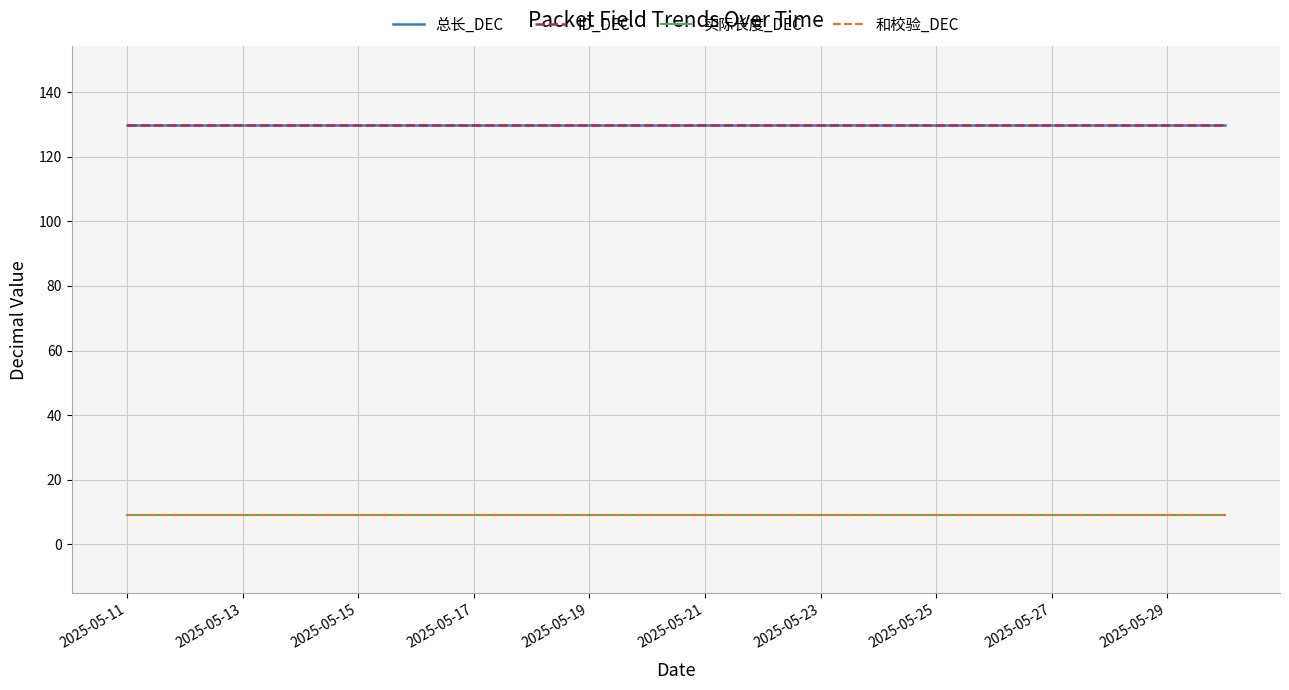

At which label does 实际长度_DEC reach its peak?

2025-05-11